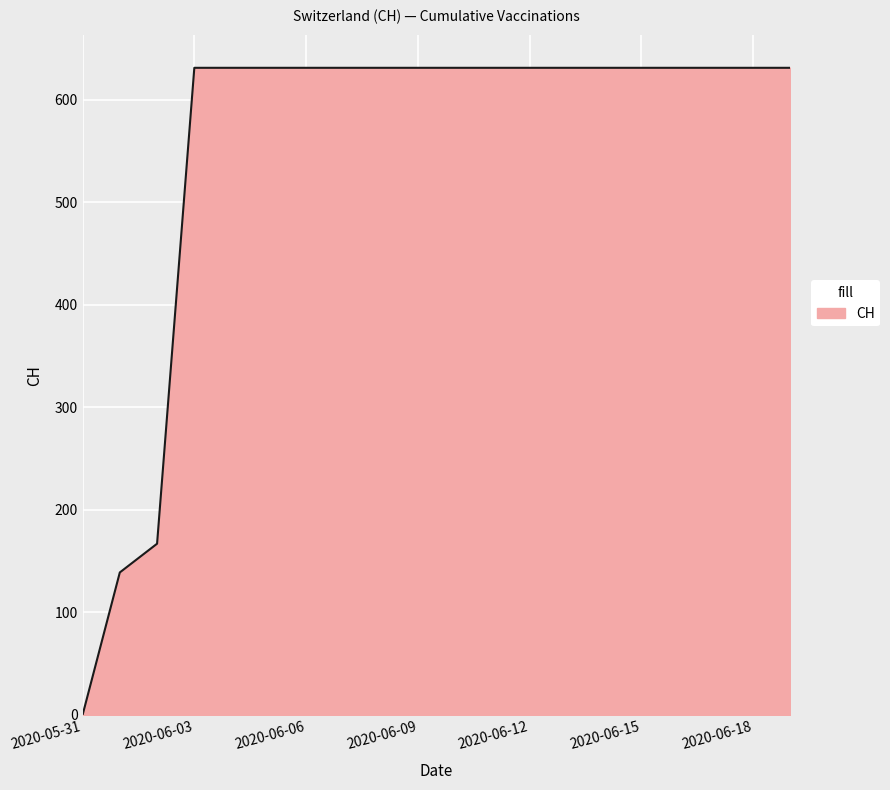

What is the difference between the maximum and minimum values?

631